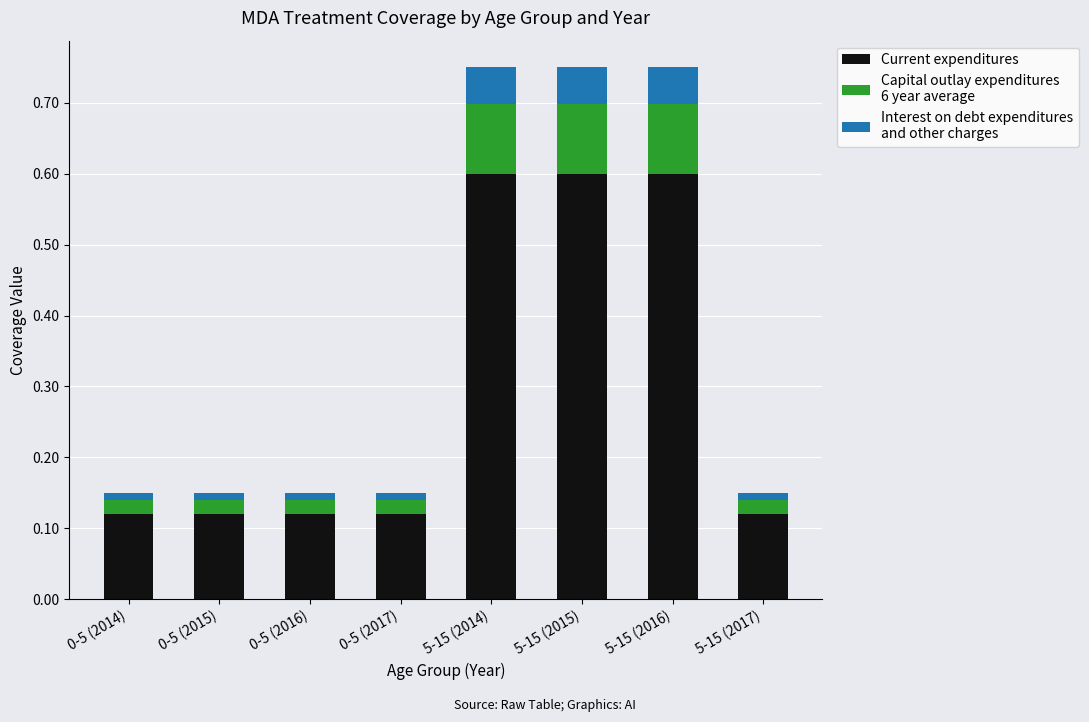

The Interest on debt expenditures
and other charges series shows 0.0 at 0-5 (2014). True or false?

True